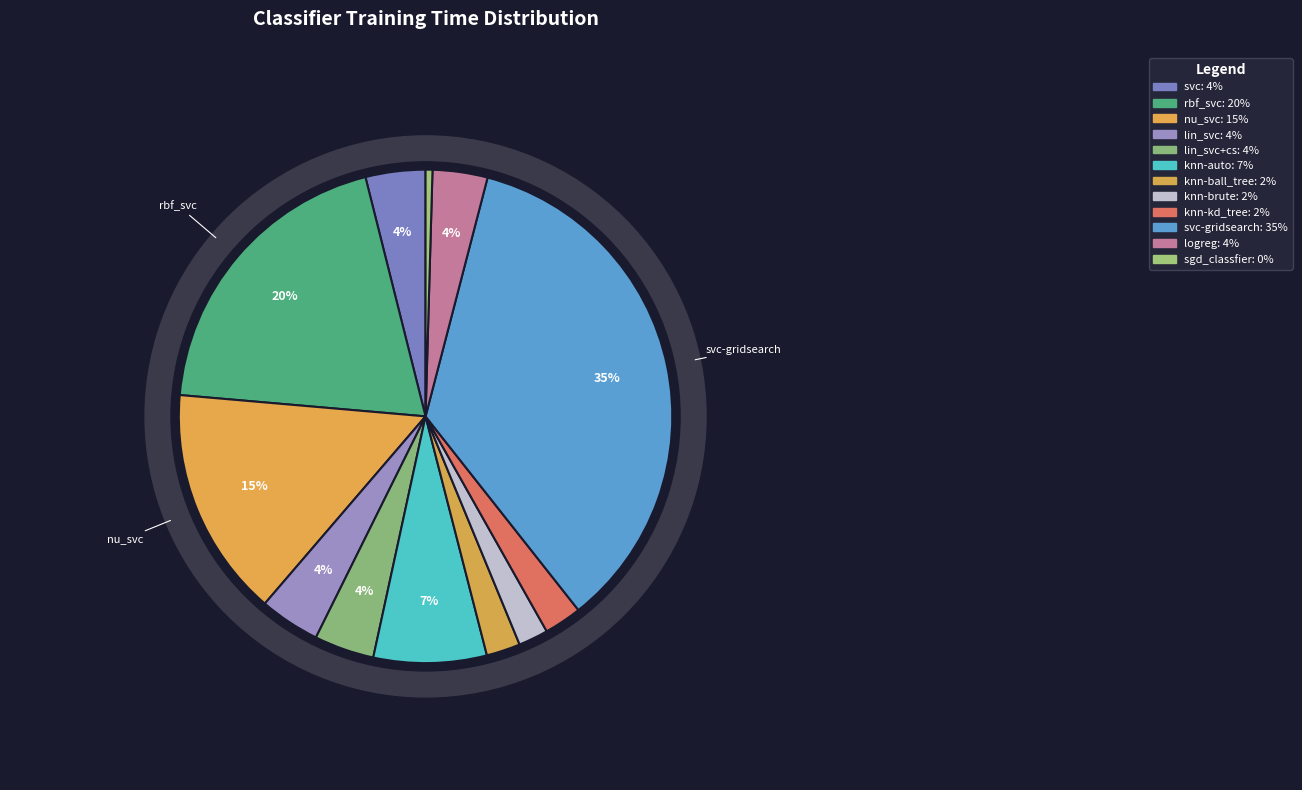

To the nearest percent, what is the difference between the svc and knn-auto slice percentages?

3%